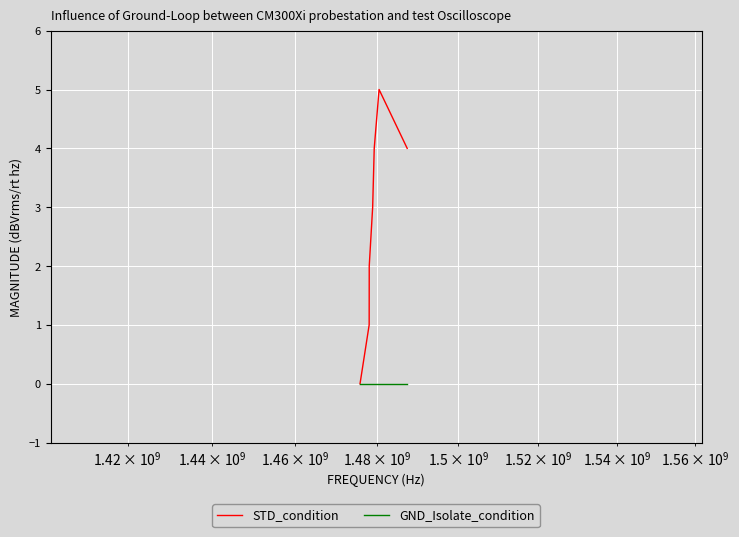

Does the chart display data point markers on the line(s)?

No